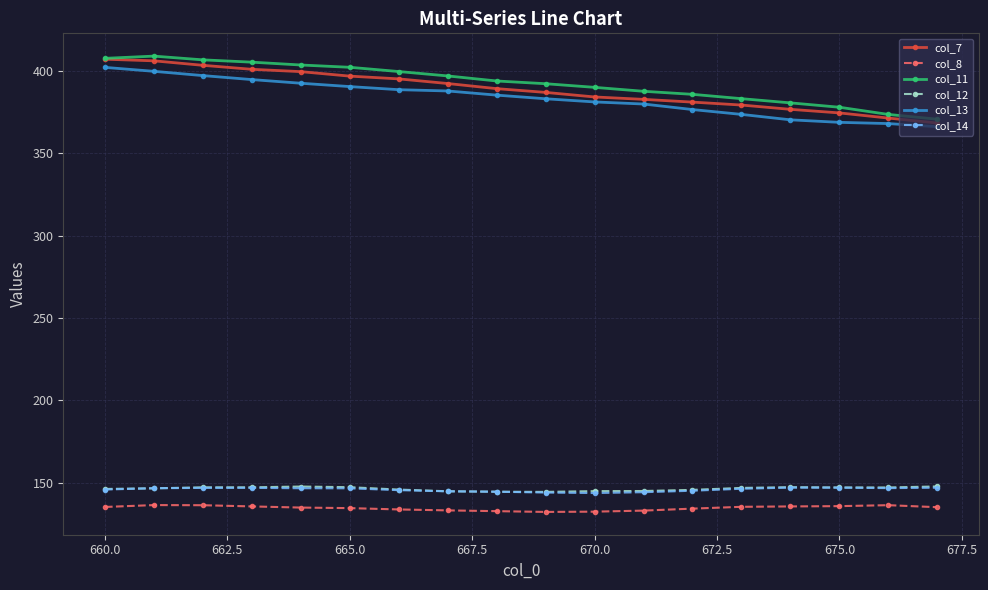

Is this an area chart (filled region under the line)?

No